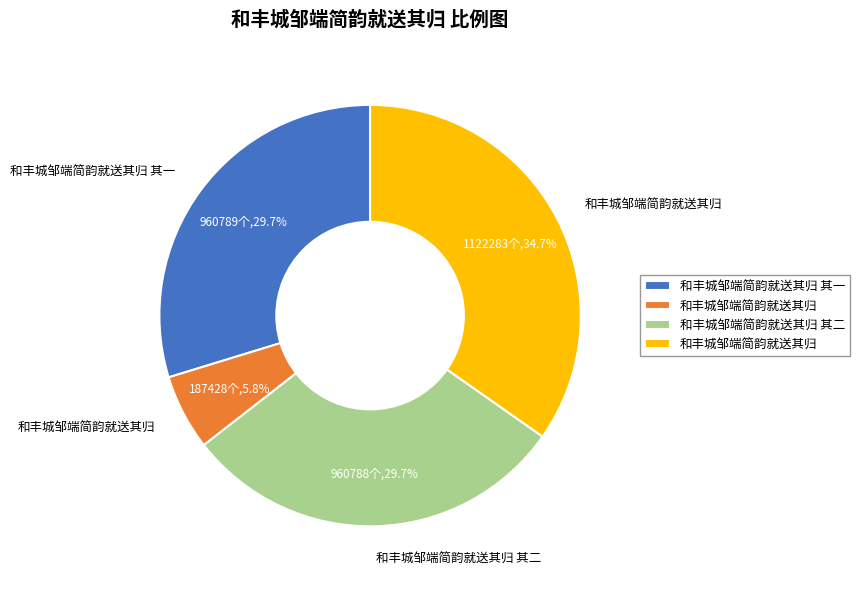

Is there any slice that represents more than half of the pie?

No